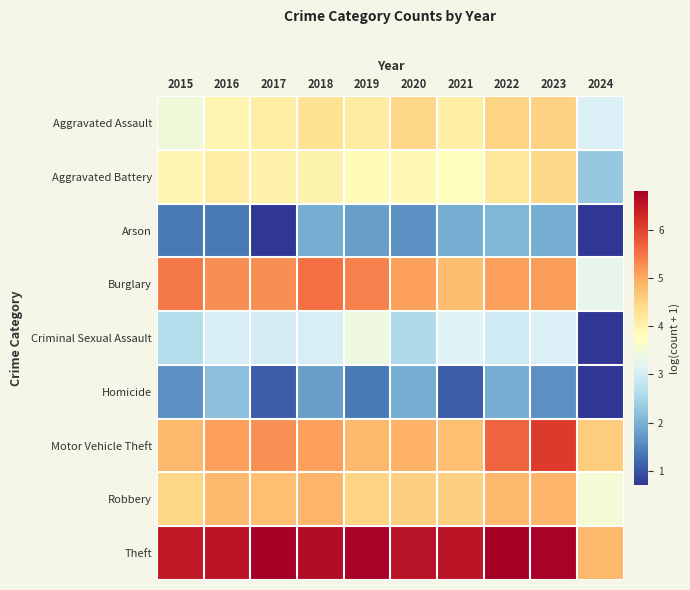

Which series changed the most between 2018 and 2023?

Motor Vehicle Theft